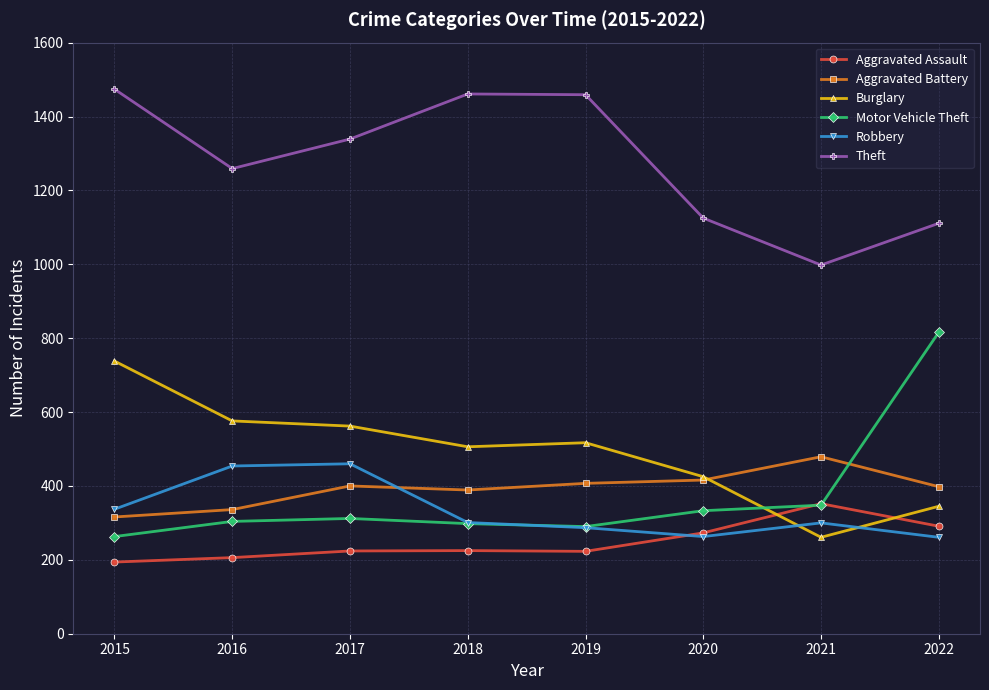

What is the value of the Theft point at the 6th from the left?

1125